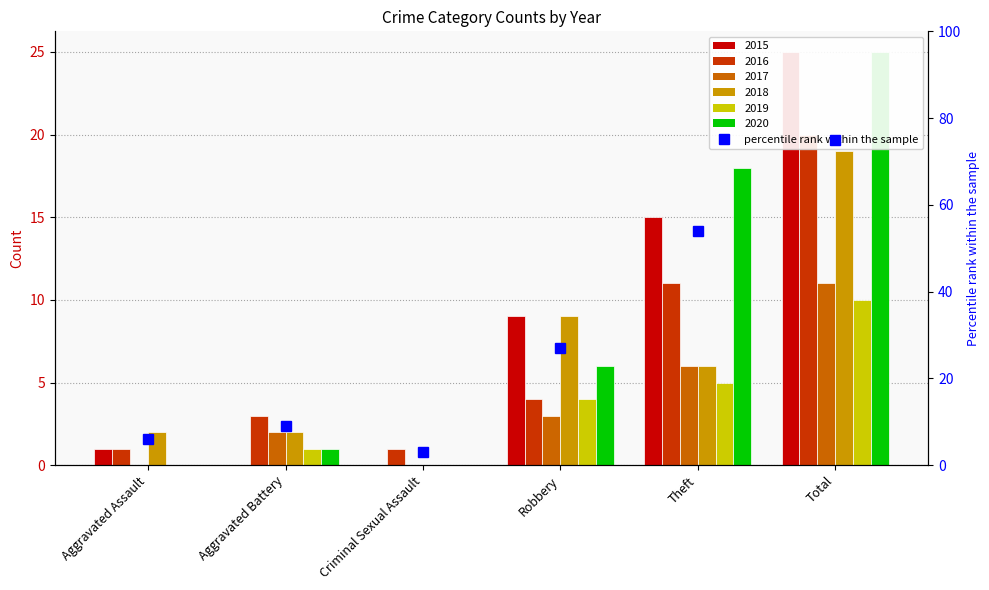

Count the number of values greater than 27.

2